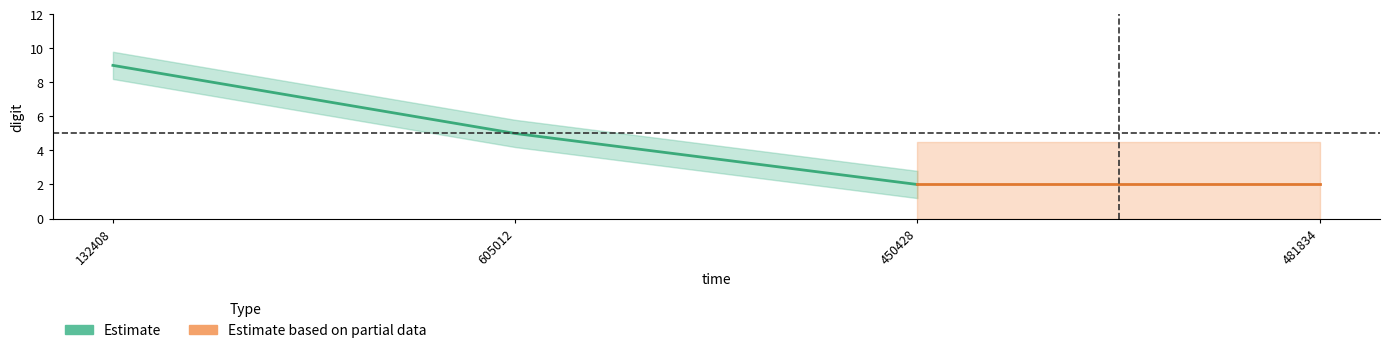

Rank the categories by value from highest to lowest.

107745135132408, 107745685605012, 107746295450428, 107746755481834